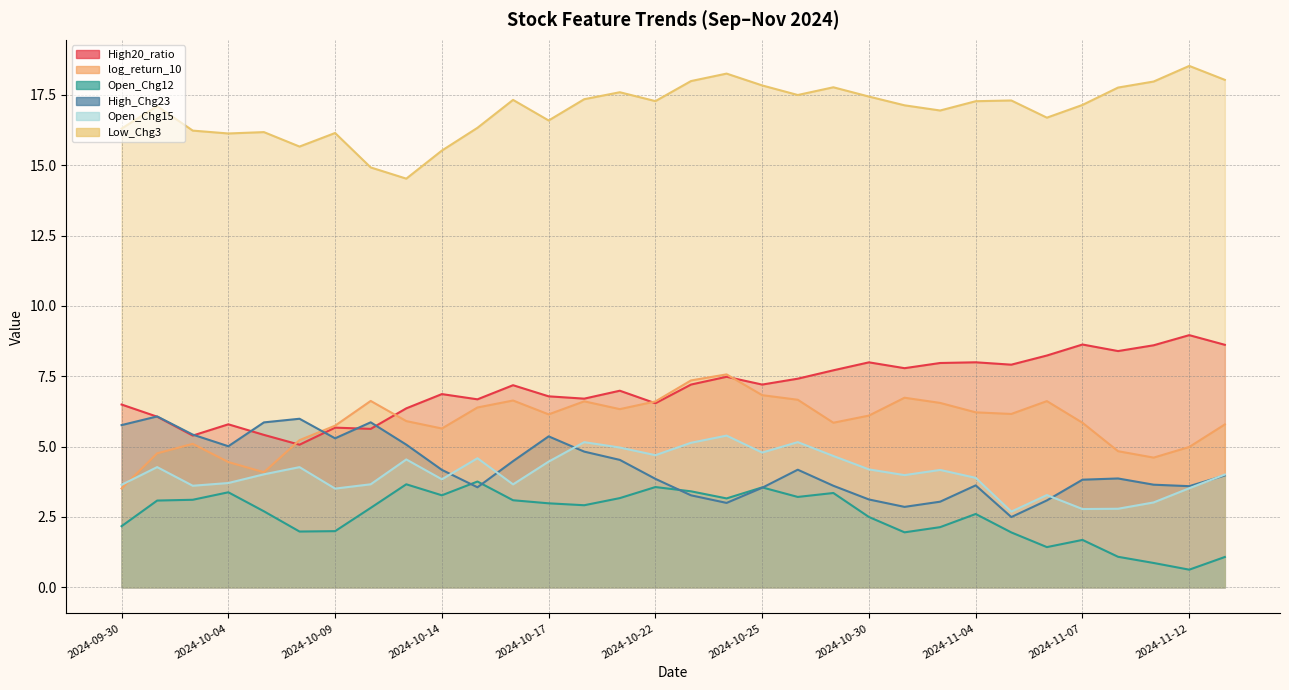

Does the chart display data point markers on the line(s)?

No